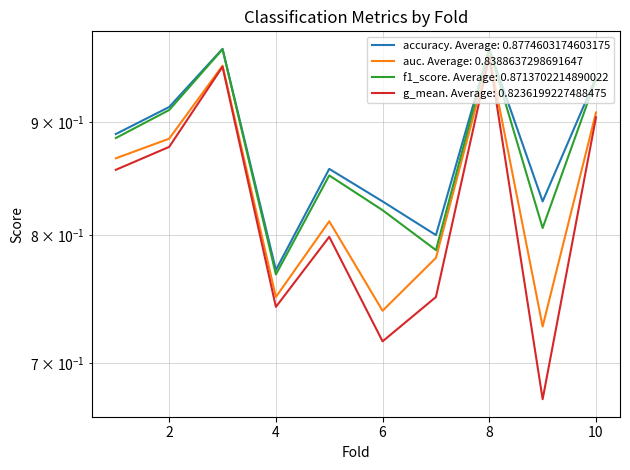

True or false: accuracy and f1_score intersect in this chart.

False